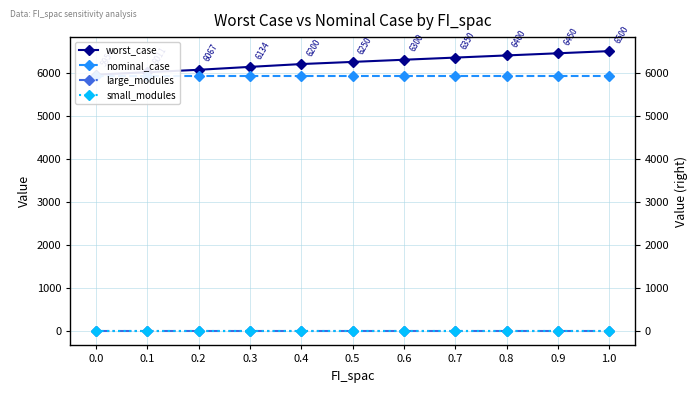

Does the chart have visible grid lines?

Yes